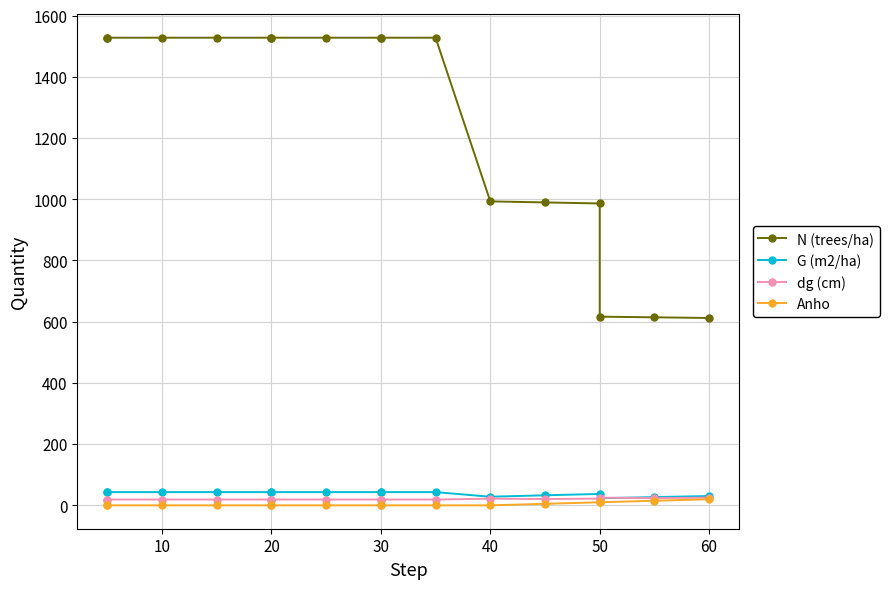

True or false: G (m2/ha) and dg (cm) cross at least once.

True